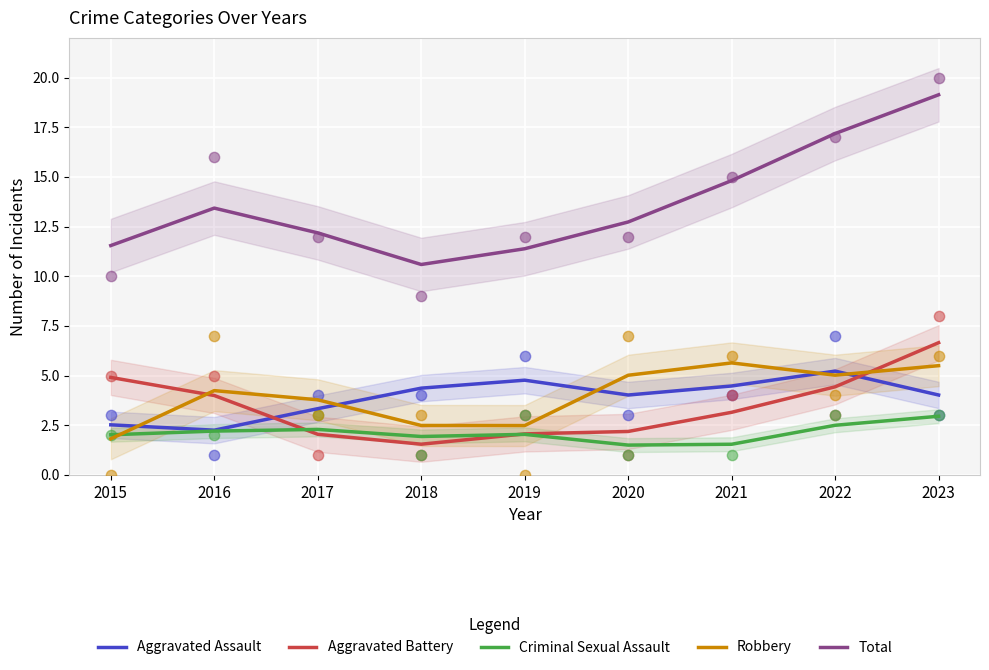

Which series has the widest spread of Y values?

Total